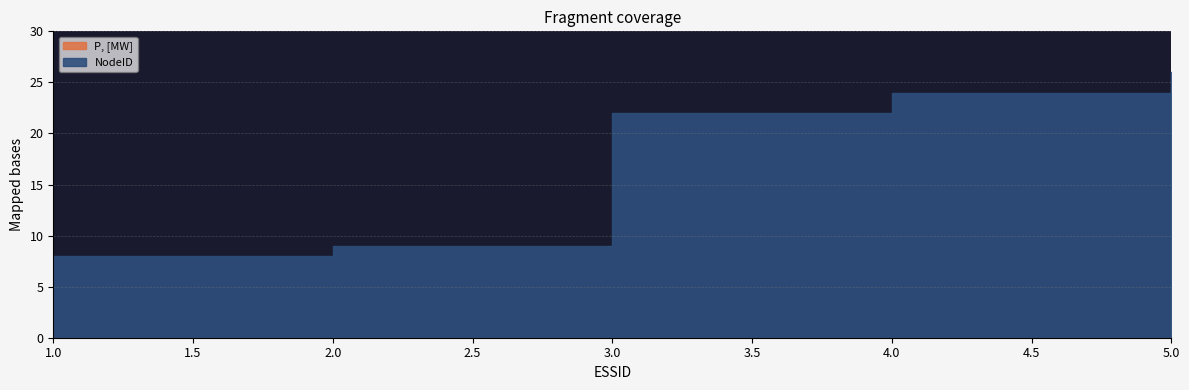

Which series changed the most between 2 and 5?

NodeID